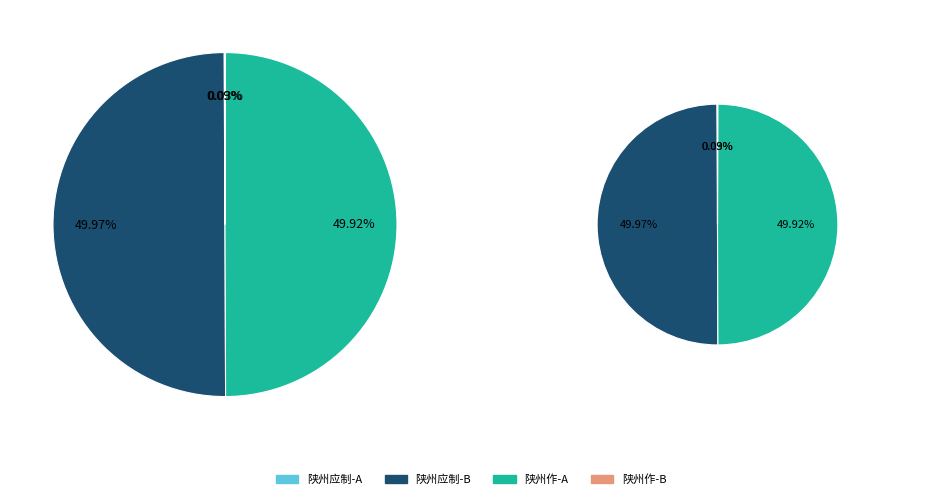

Is 奉和圣制途次陕州应制(1166239) the majority of the pie?

No